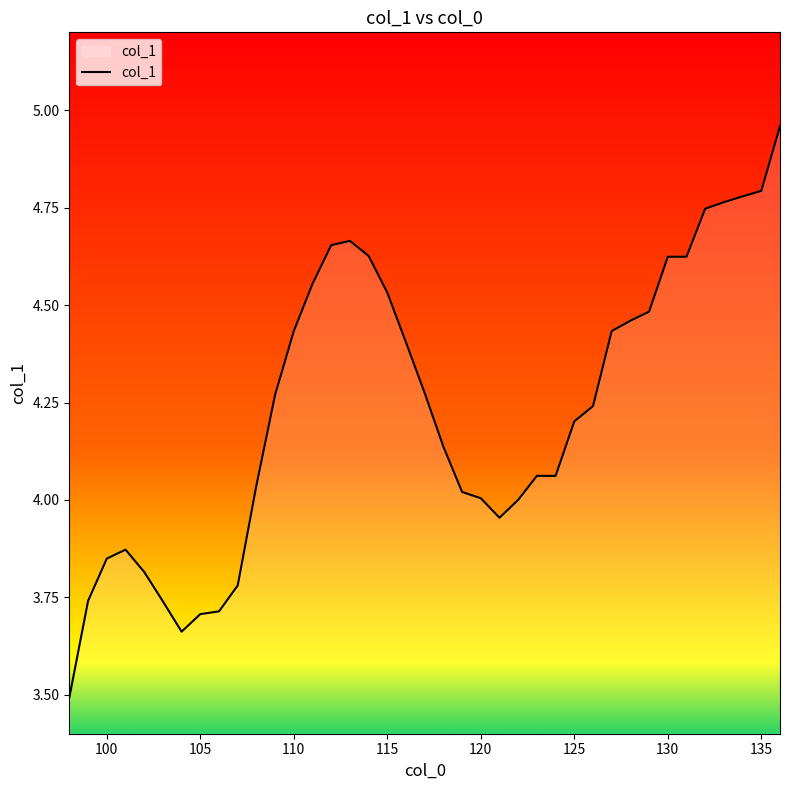

What is the difference between the maximum and minimum values?

1.5